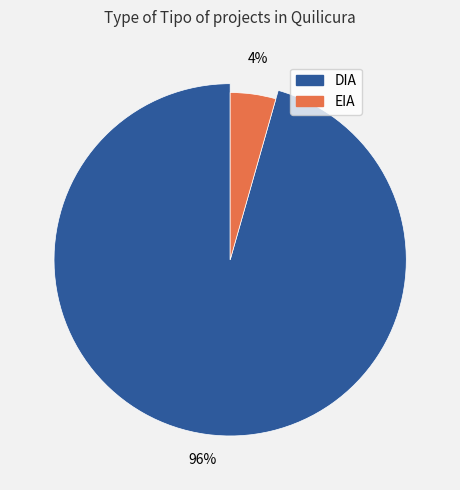

How many segments does this pie chart have?

2